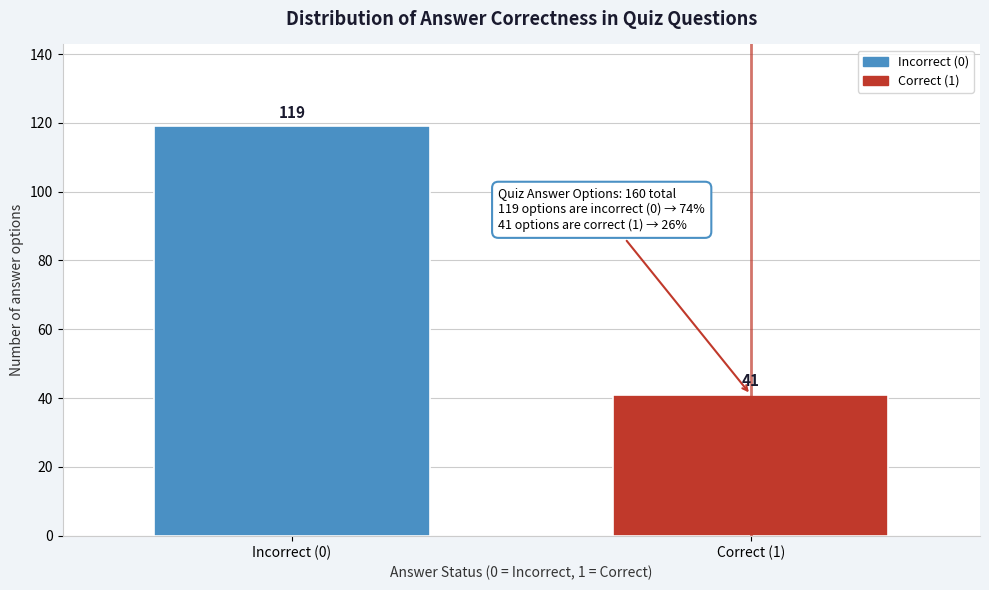

Reading left to right, what are all the values shown in this chart?

Incorrect (0)=119	Correct (1)=41